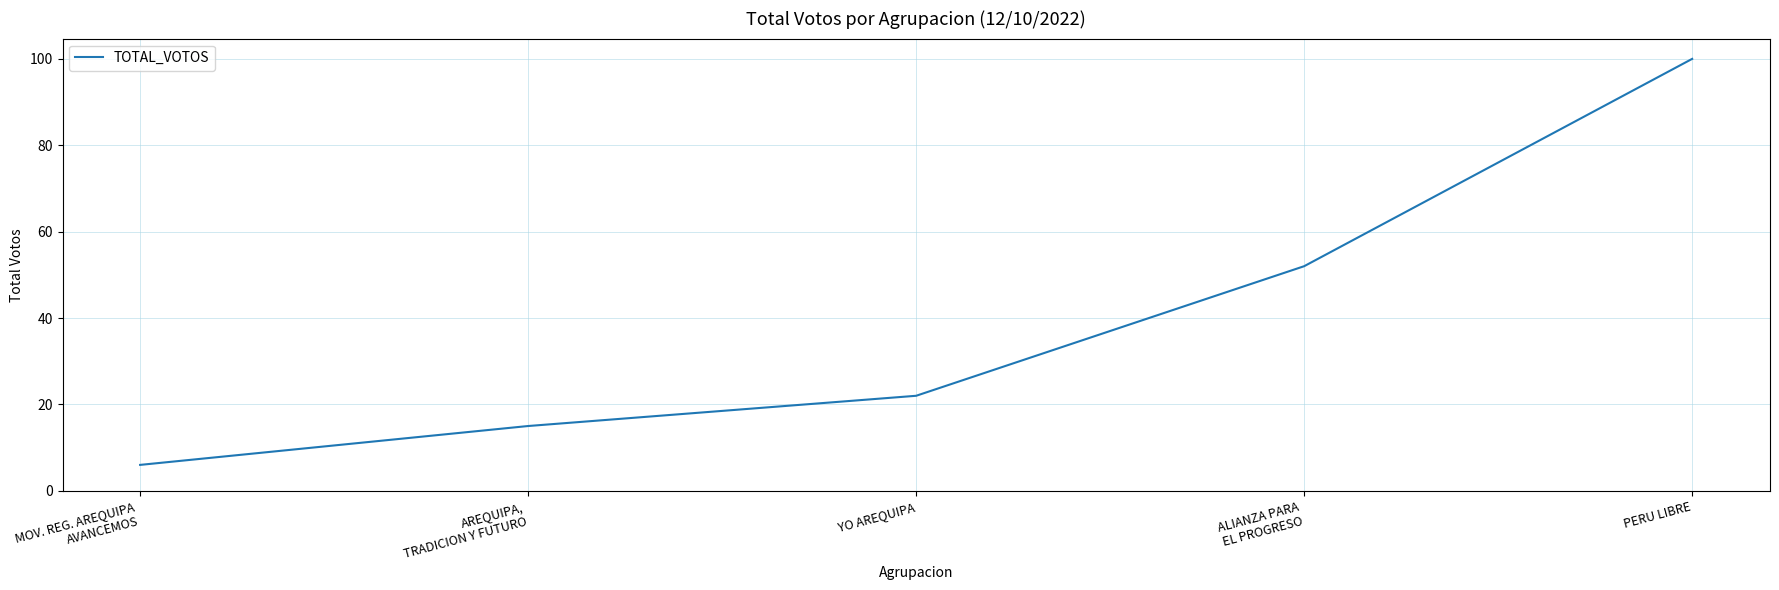

What position from the left is PERU LIBRE?

5